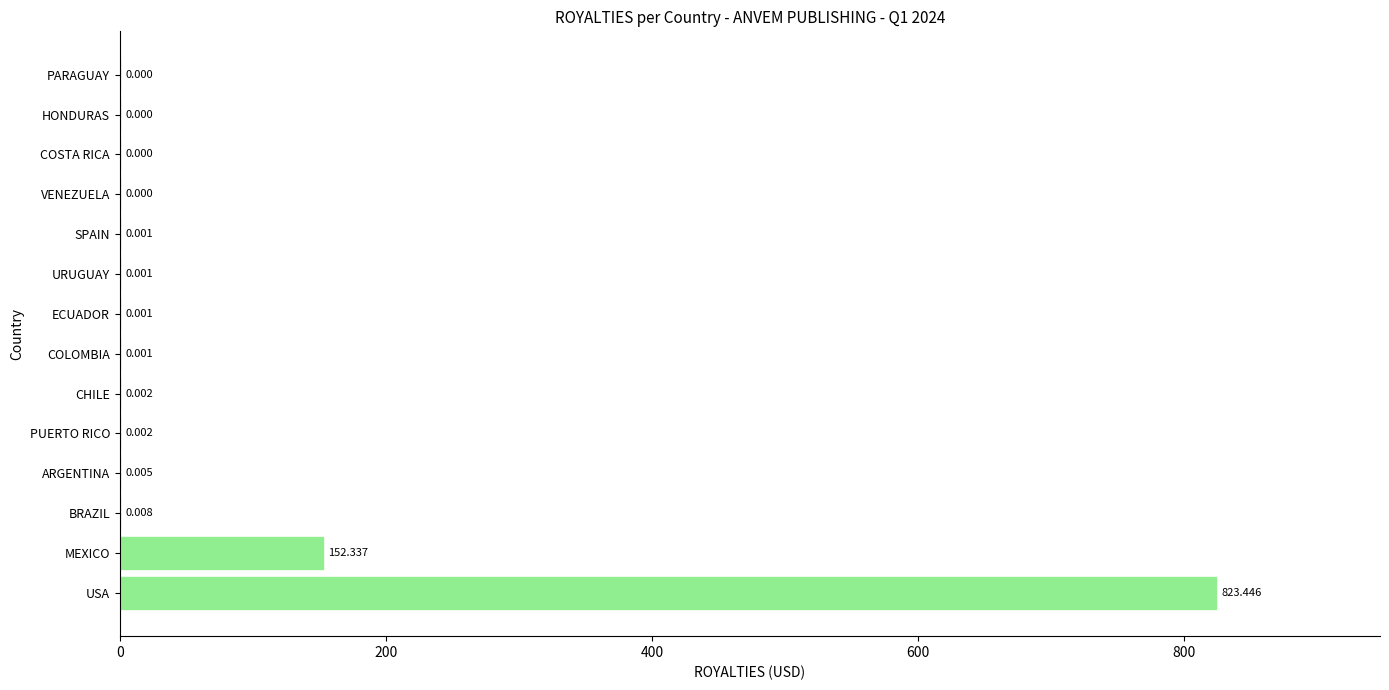

Which has a higher value, URUGUAY or USA?

USA